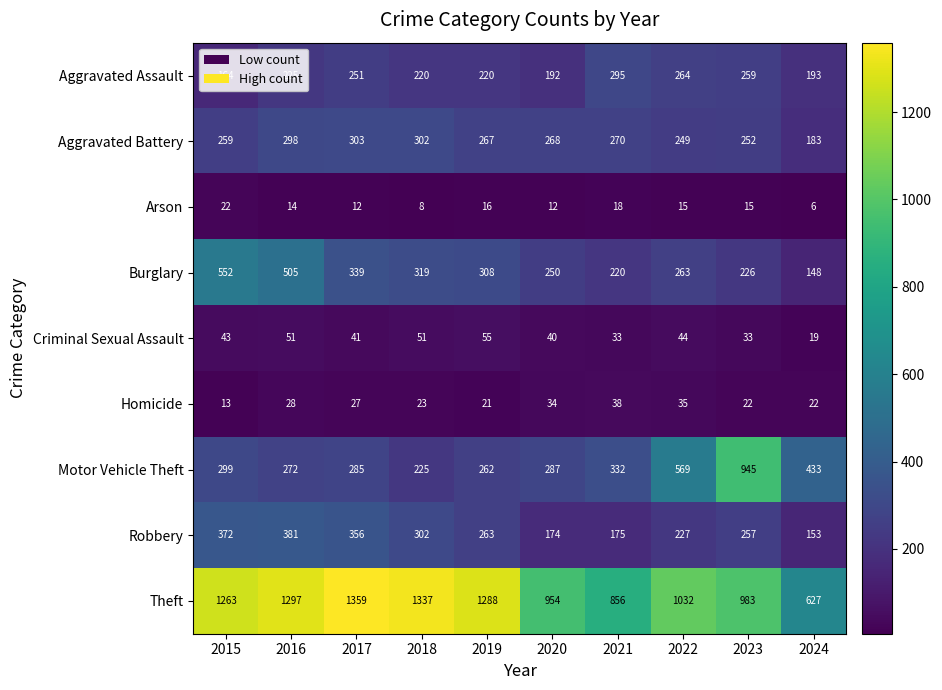

At which category does the chart reach its minimum across all series?

2024